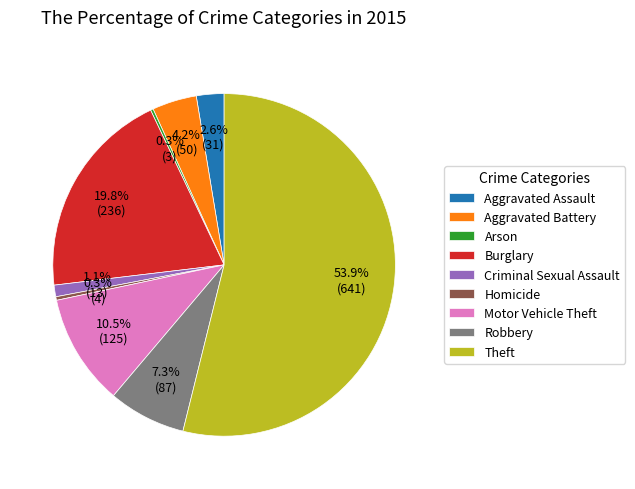

To the nearest percent, what portion does Burglary represent?

20%